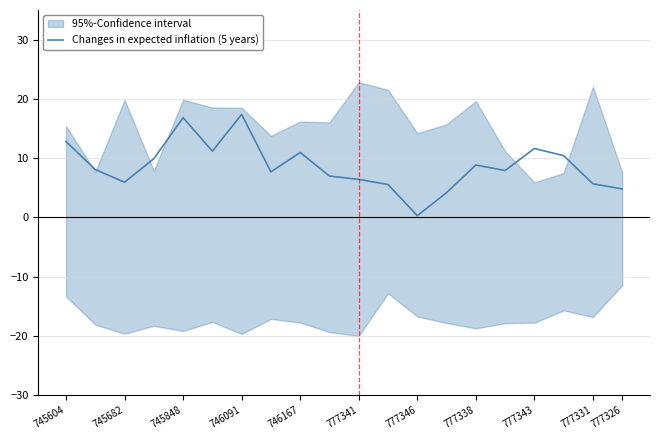

True or false: Changes in expected inflation (5 years) has a value of 0.3 at 777346.

True